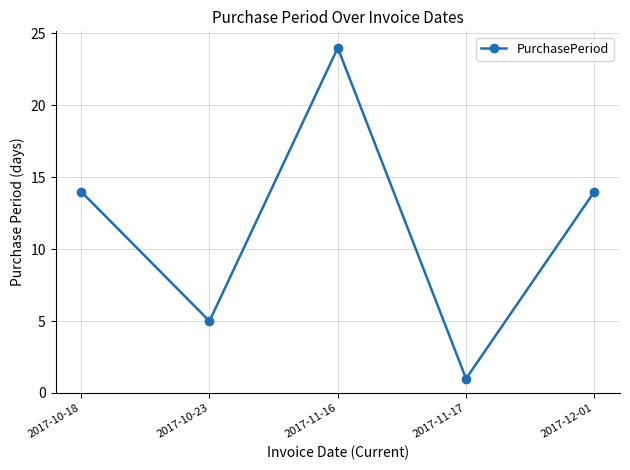

At which category does the chart reach its minimum across all series?

2017-11-17